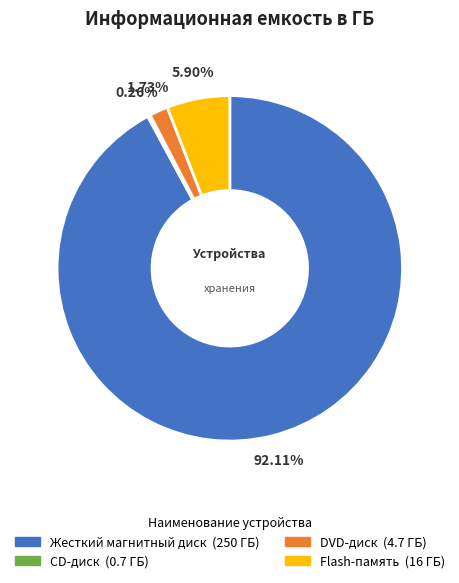

Which slice is the largest?

Жесткий магнитный диск